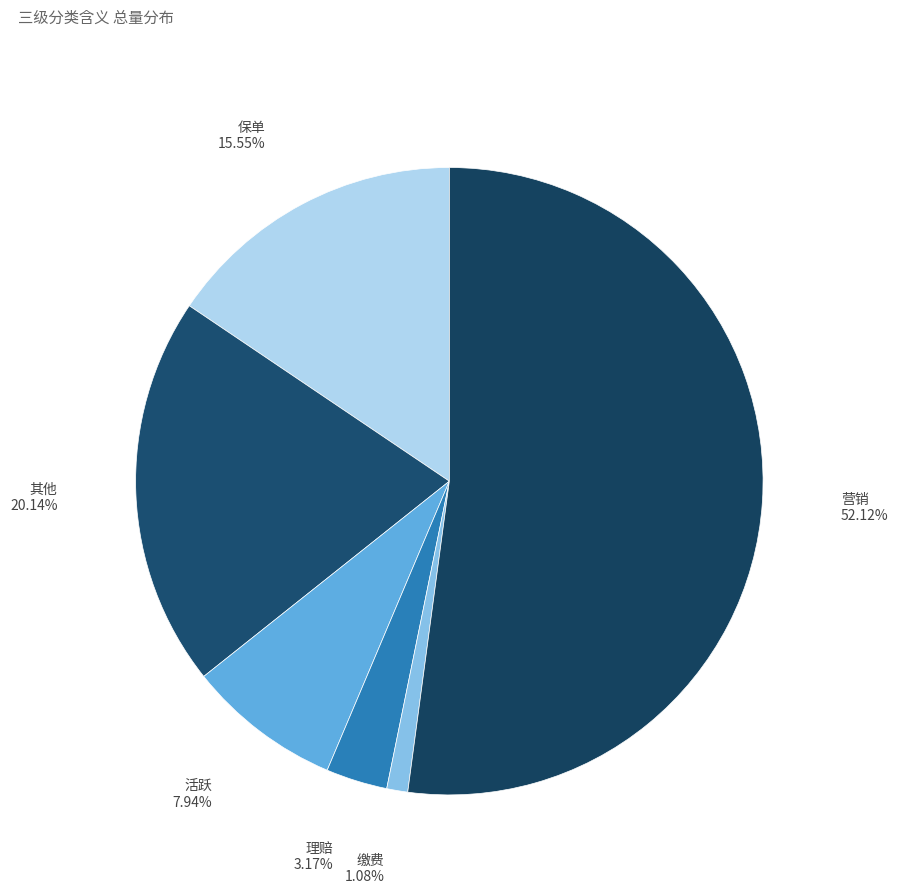

How many segments does this pie chart have?

6